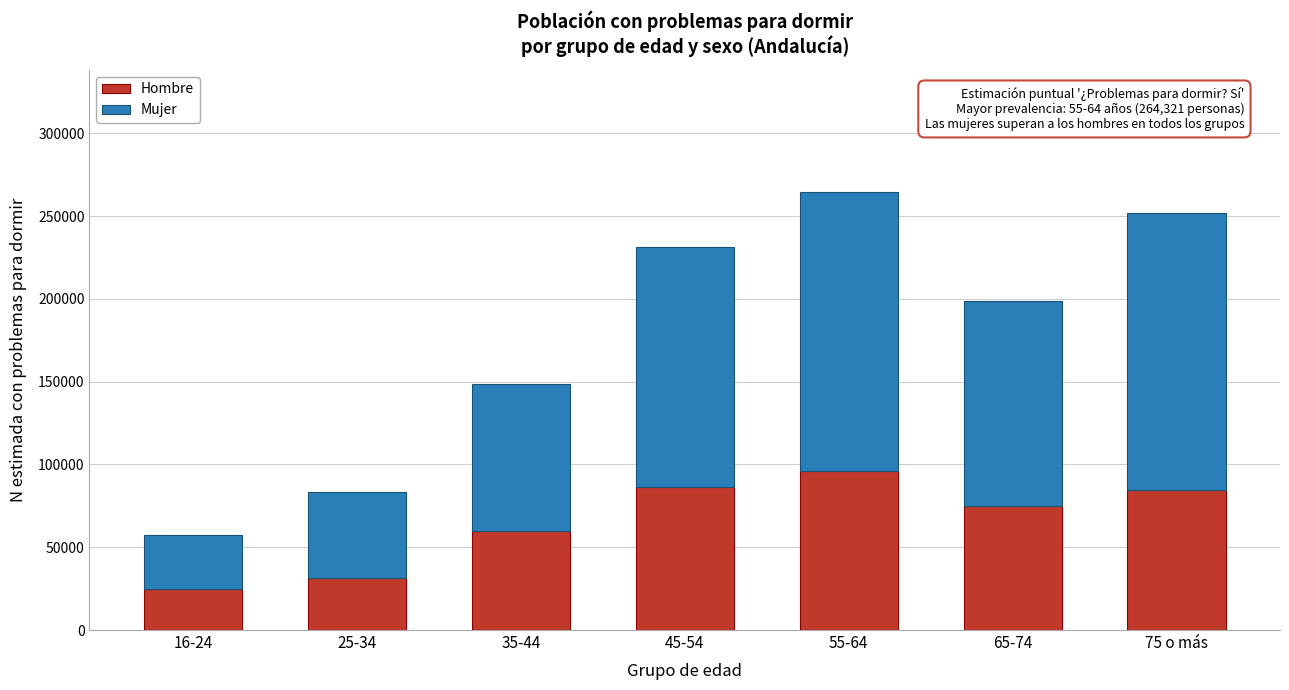

Reading left to right, list the values for the Hombre series.

24914	31522	60100	86182	95843	74938	84368